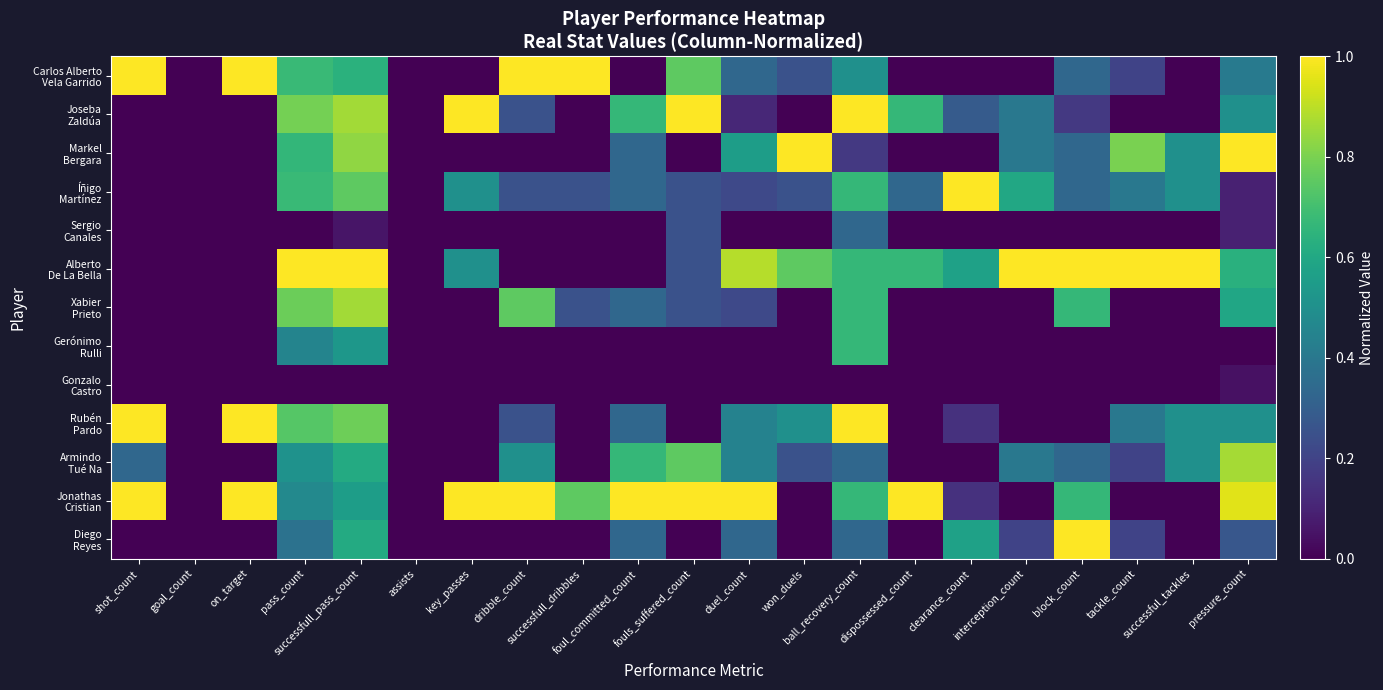

Between ball_recovery_count and on_target, which is larger?

on_target